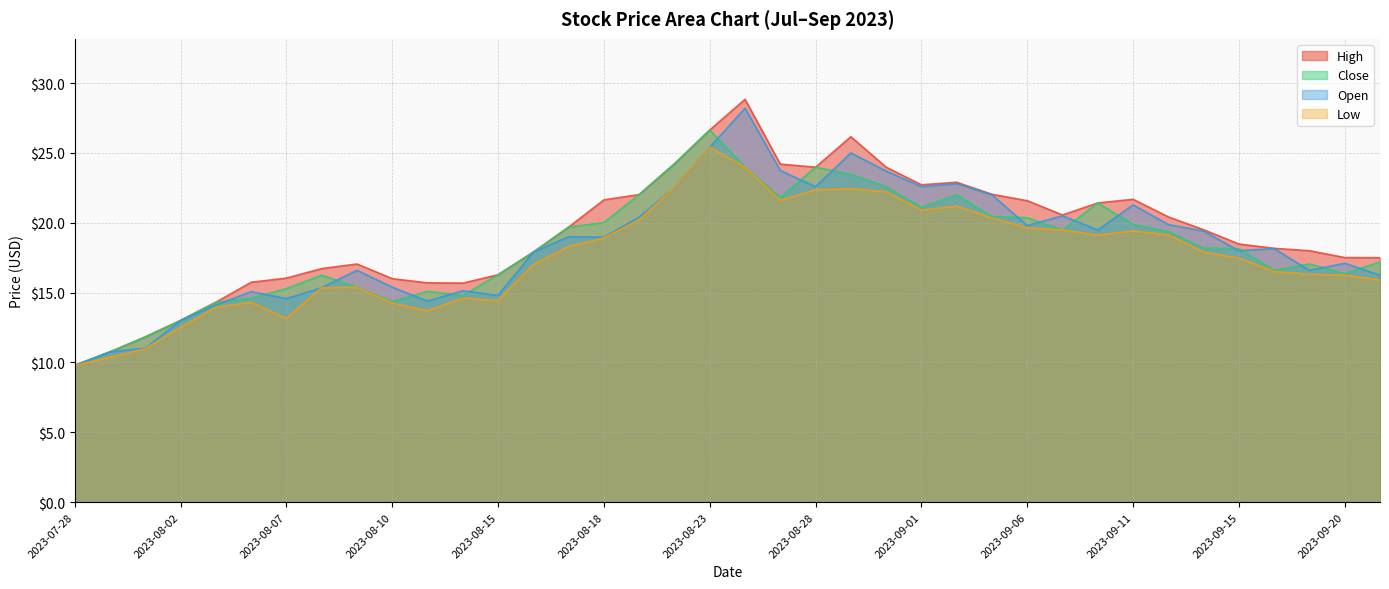

True or false: High and Open intersect in this chart.

False